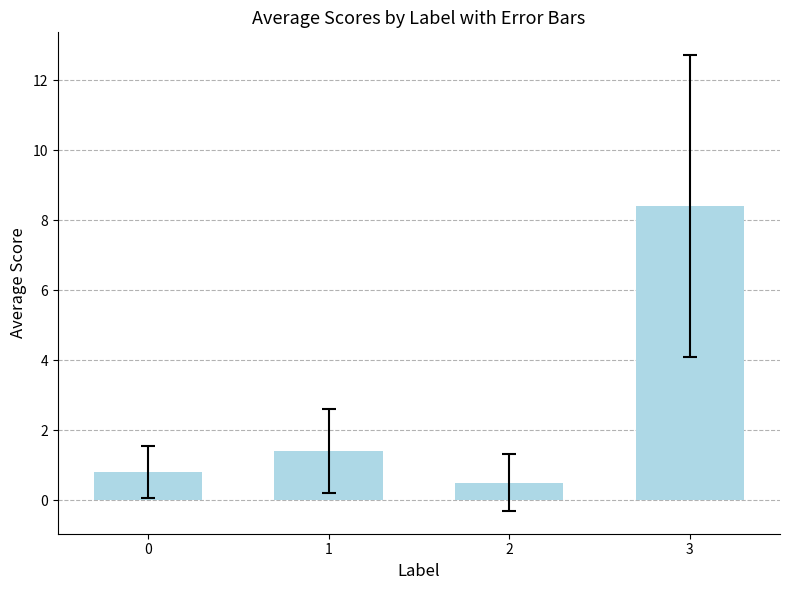

What is the difference between the second highest and second lowest values?

0.6